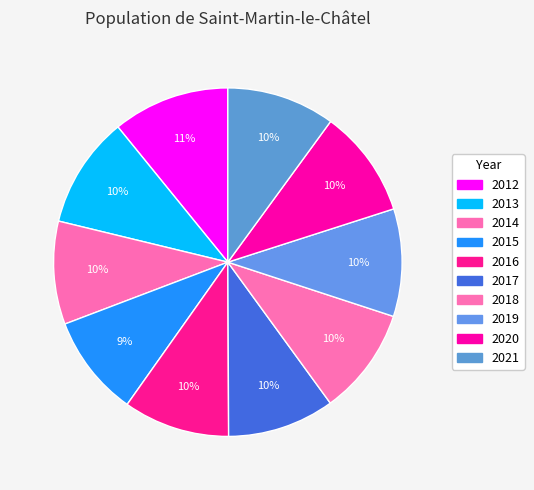

Do 2021 and 2019 together represent more than half of the pie?

No